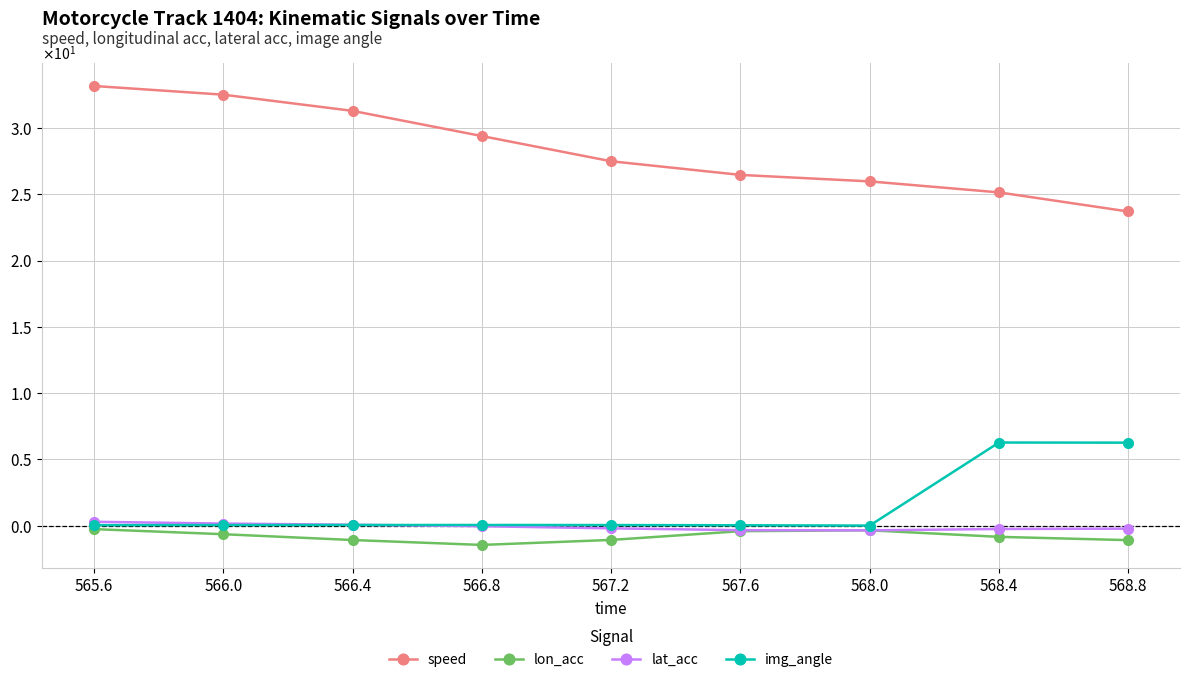

True or false: speed has a value of 51.5 at 565.6.

False